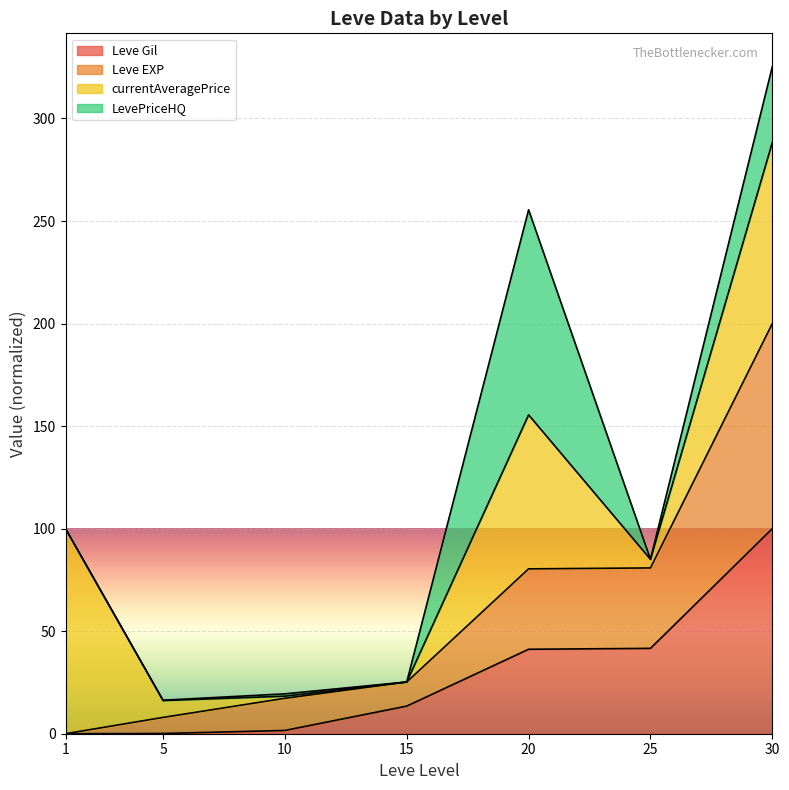

What is the spread (max minus min) of values at 5?

7.8